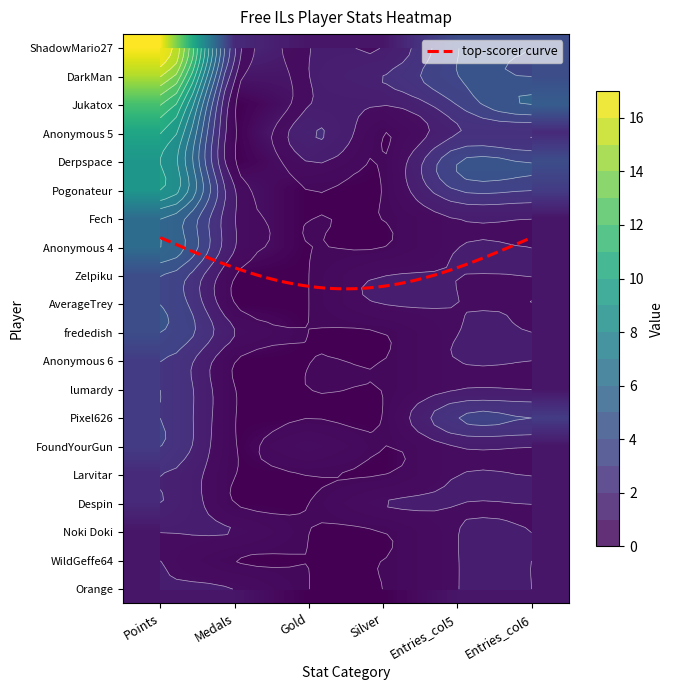

How many data points in frededish are less than 1?

2